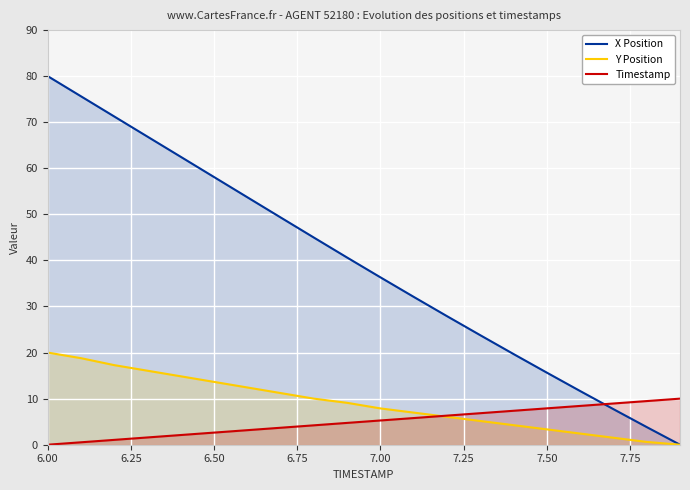

What is the difference between the second highest and second lowest values in the Y Position series?

18.2